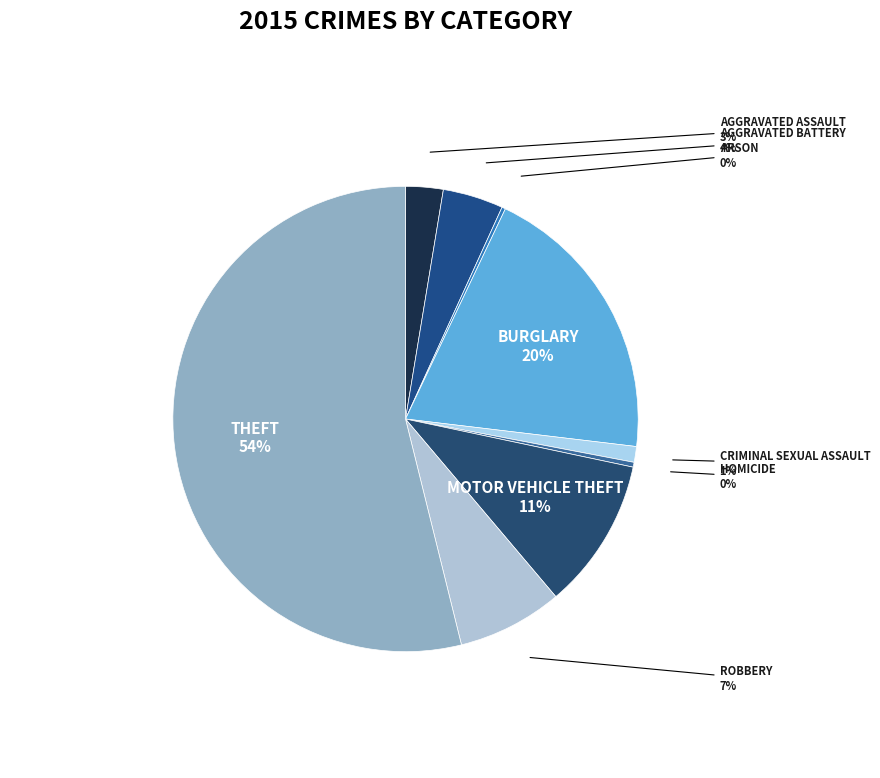

Which category has the smallest portion of the pie?

Arson